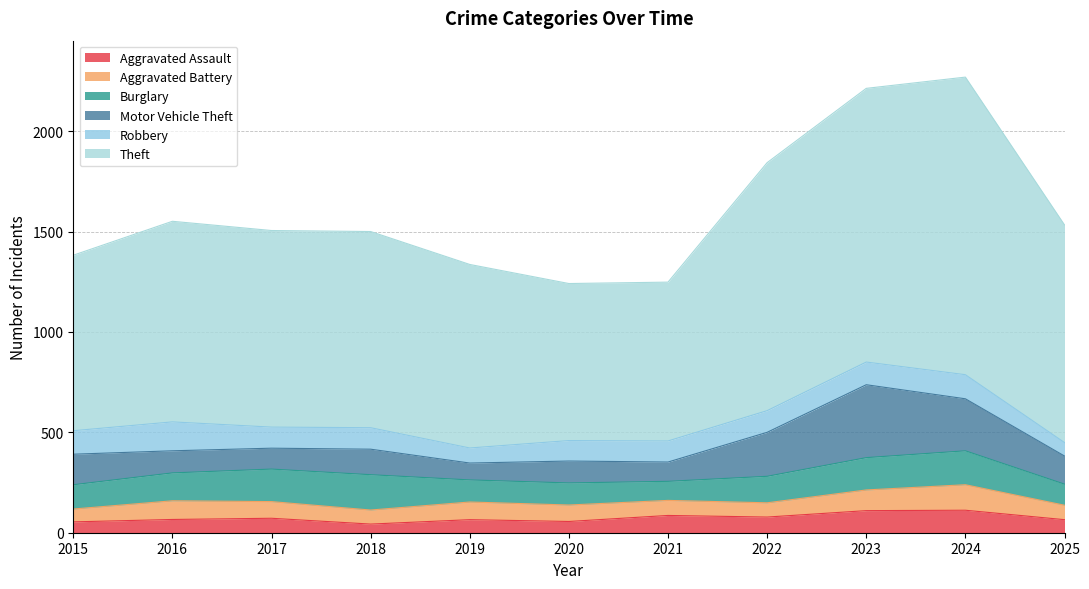

True or false: Robbery and Aggravated Assault cross at least once.

False